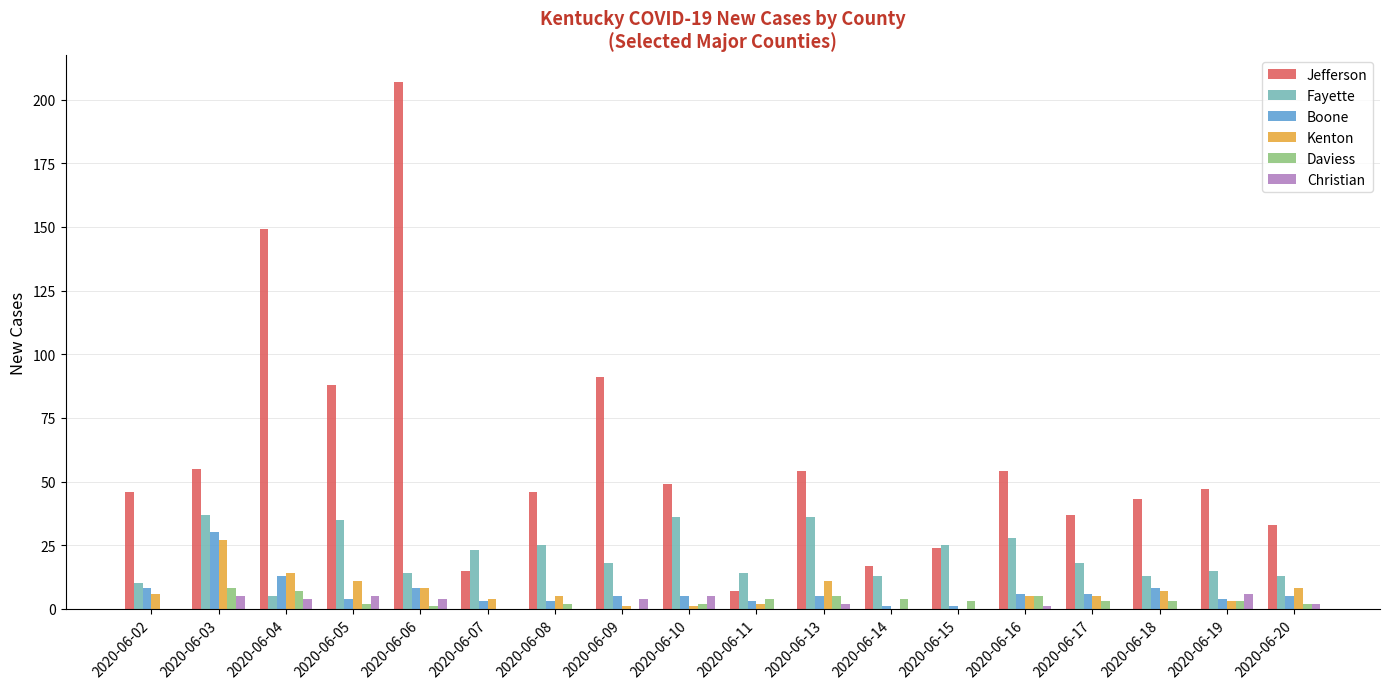

What are all the series names shown in the legend?

Jefferson, Fayette, Boone, Kenton, Daviess, Christian